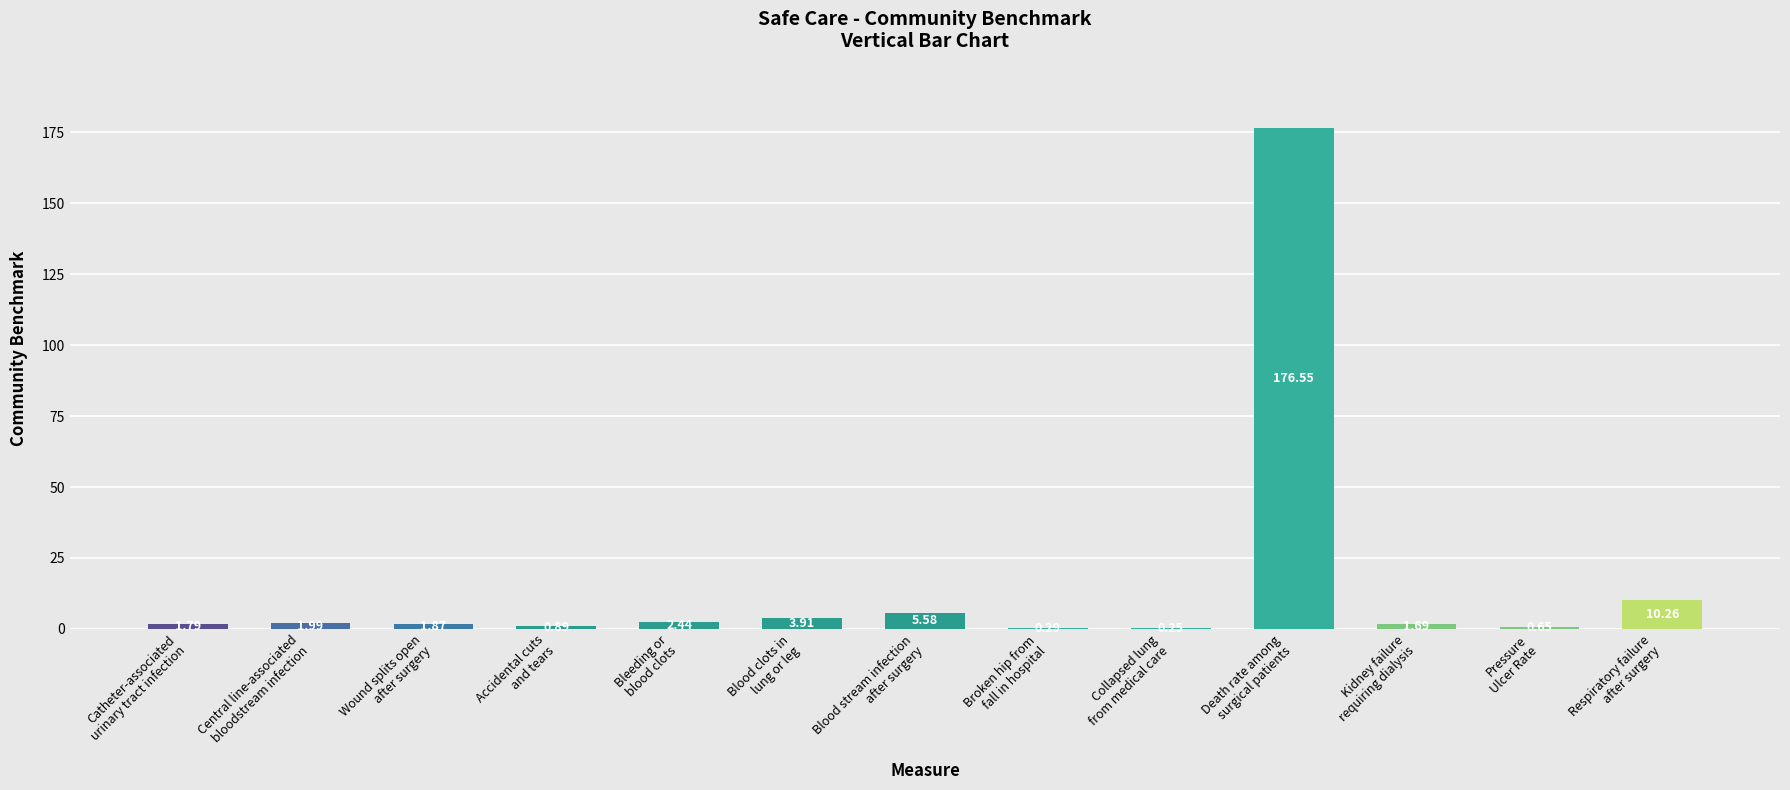

What is the sum of all values?

208.2